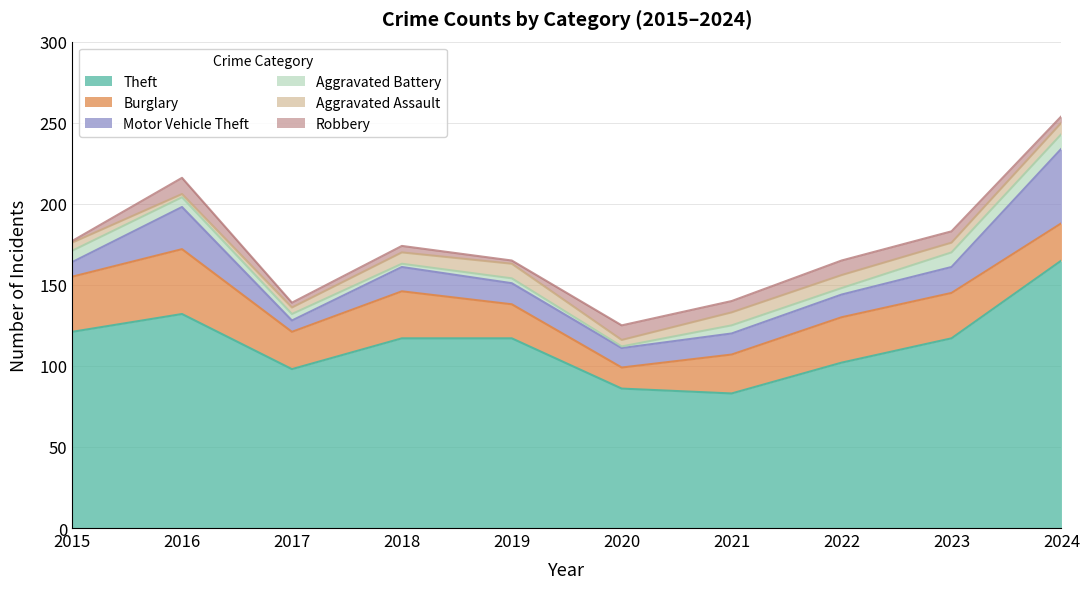

How many lines are shown in the chart?

6